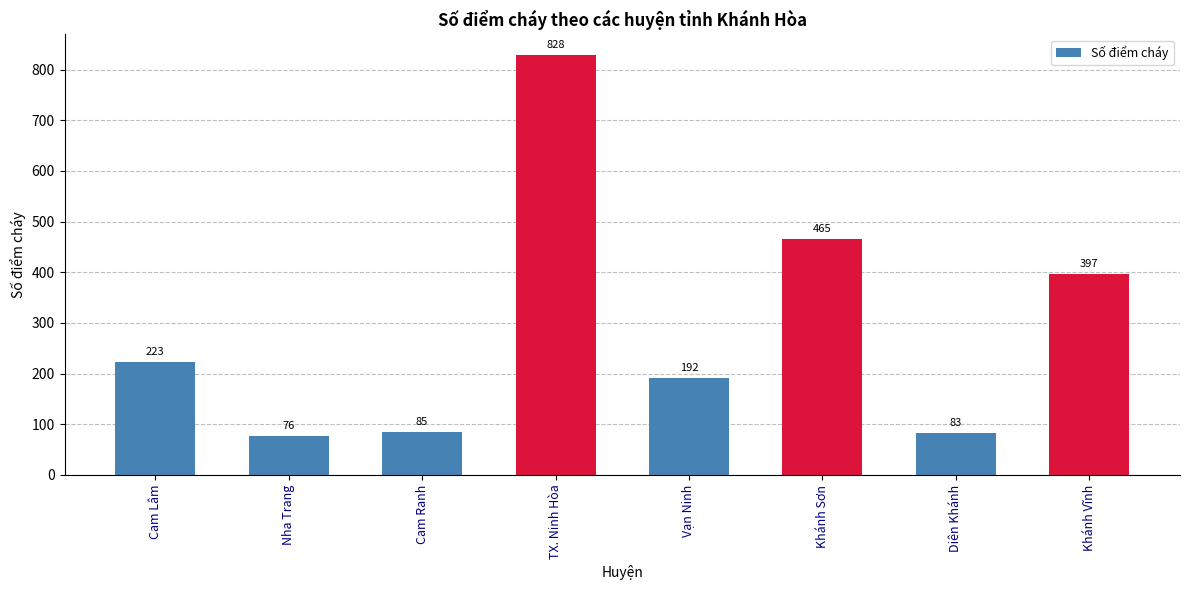

Which label corresponds to the largest value in the chart?

TX. Ninh Hòa